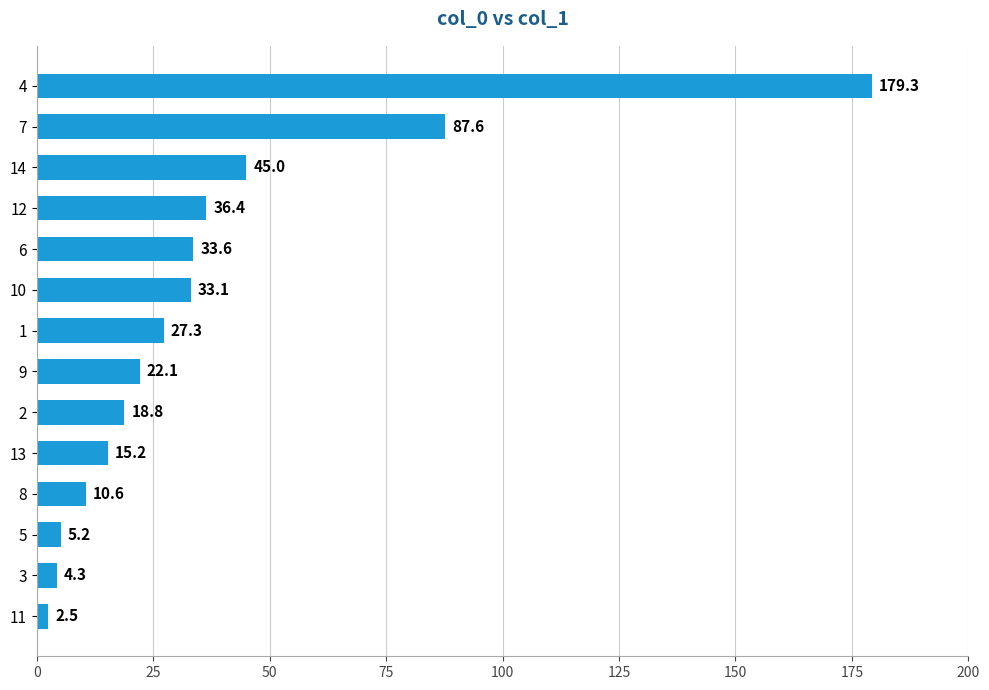

What is the greatest value displayed?

179.3